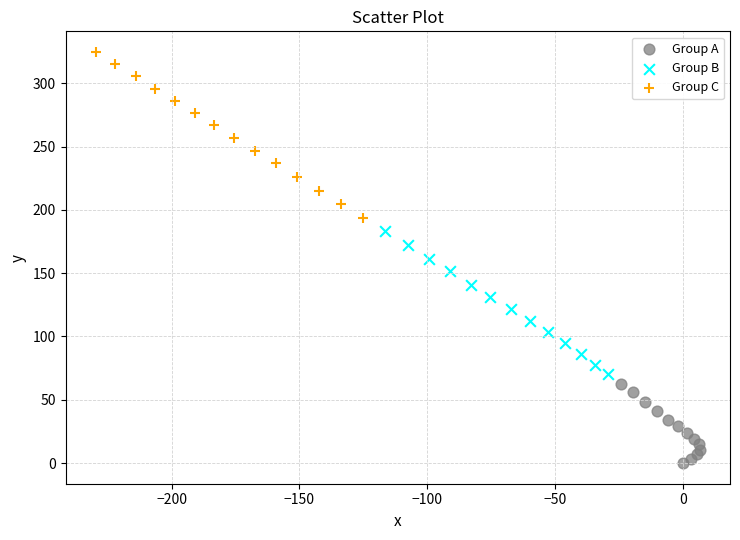

Which series contains the highest Y value?

Group C